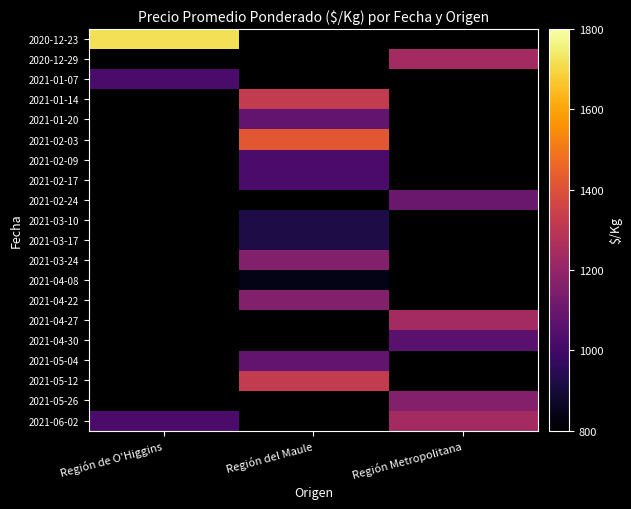

How many series are shown in this chart?

20